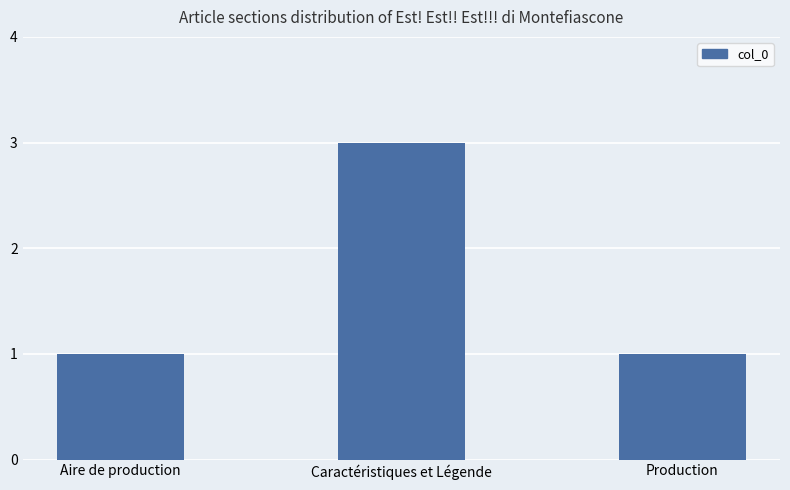

Which category has the highest value across all series?

Caractéristiques et Légende